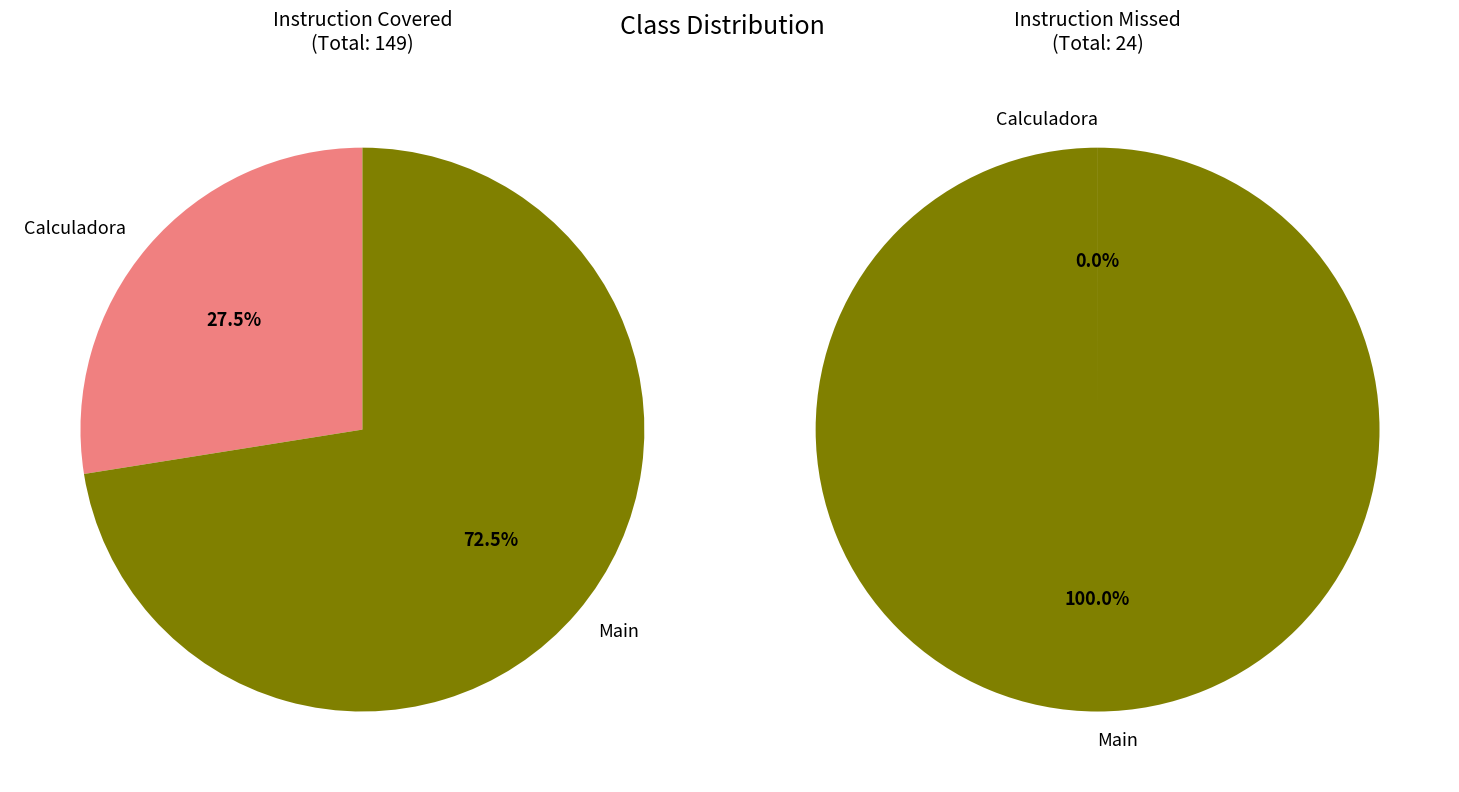

True or false: Calculadora accounts for 10% of the total.

False